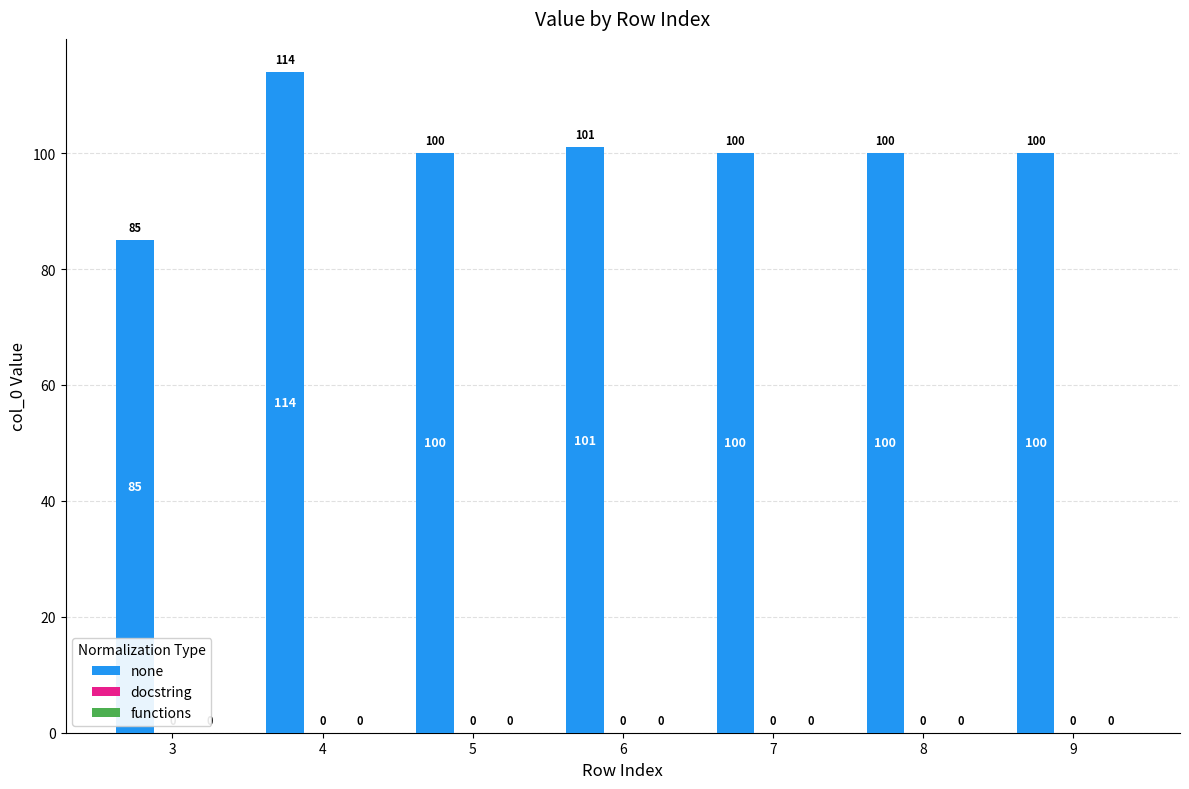

What is the value of the 6th bar from the left?

100